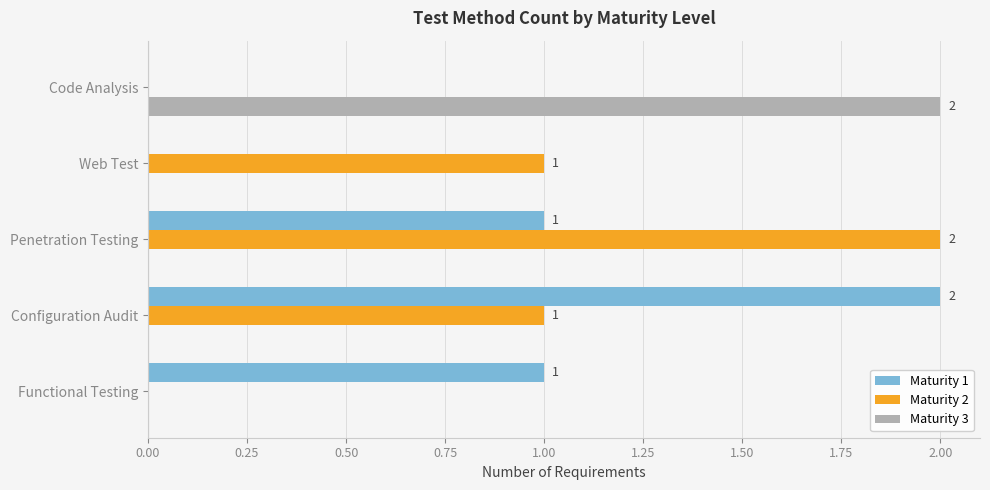

Is the value of Maturity 1 at Penetration Testing greater than the value of Maturity 2 at Functional Testing?

Yes